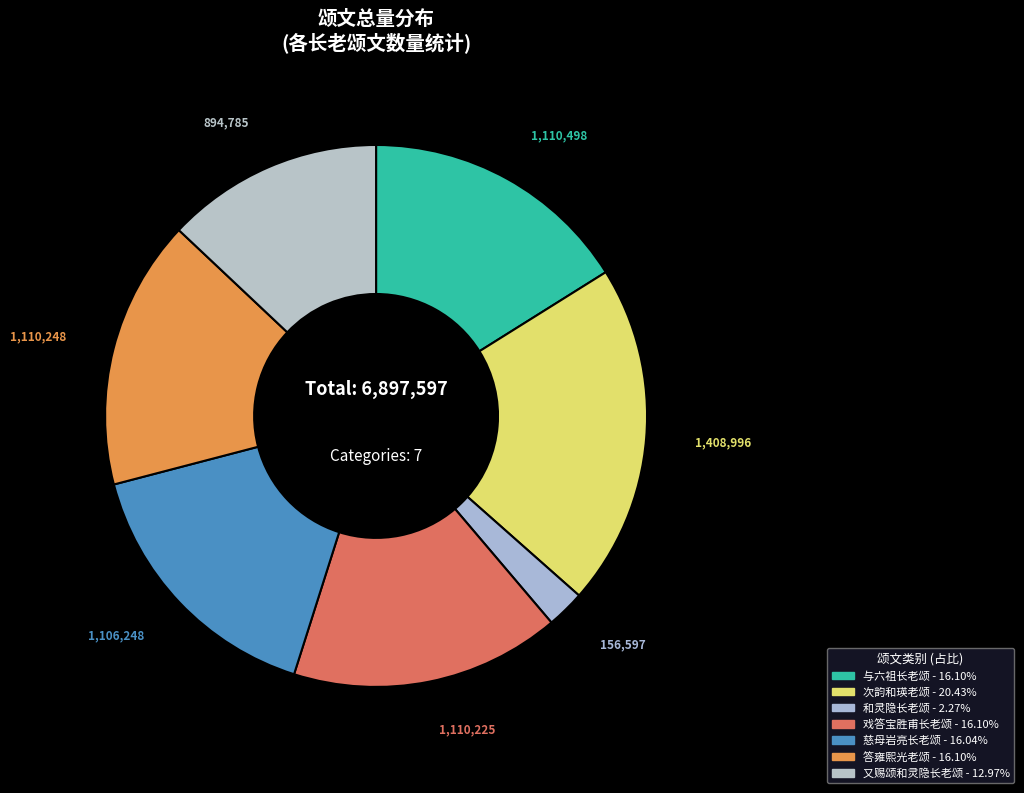

Count the number of slices in the pie.

7